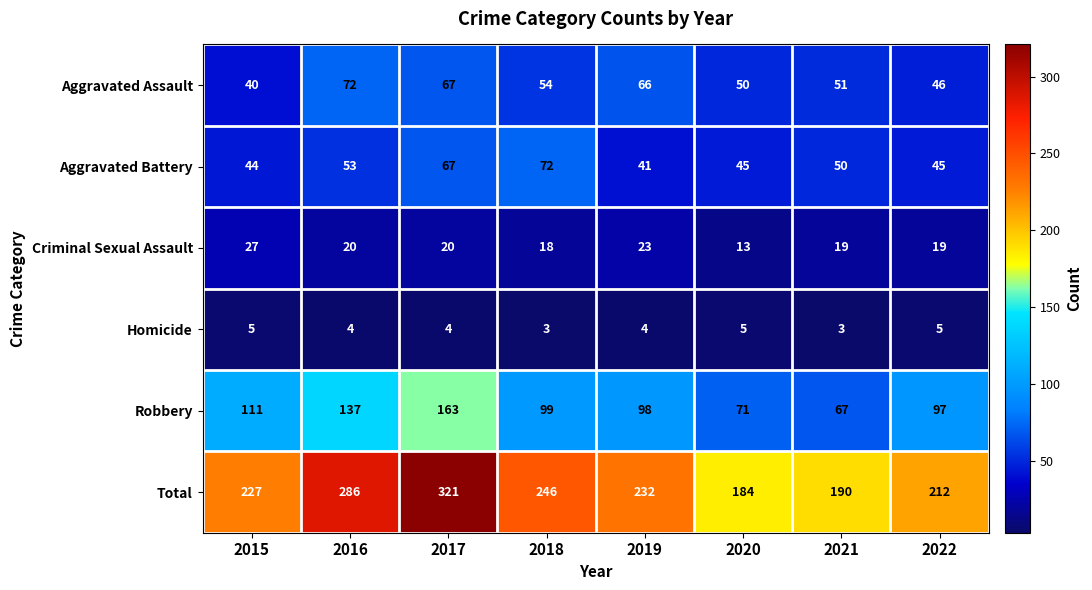

Where does the Total series first go above 232?

2016